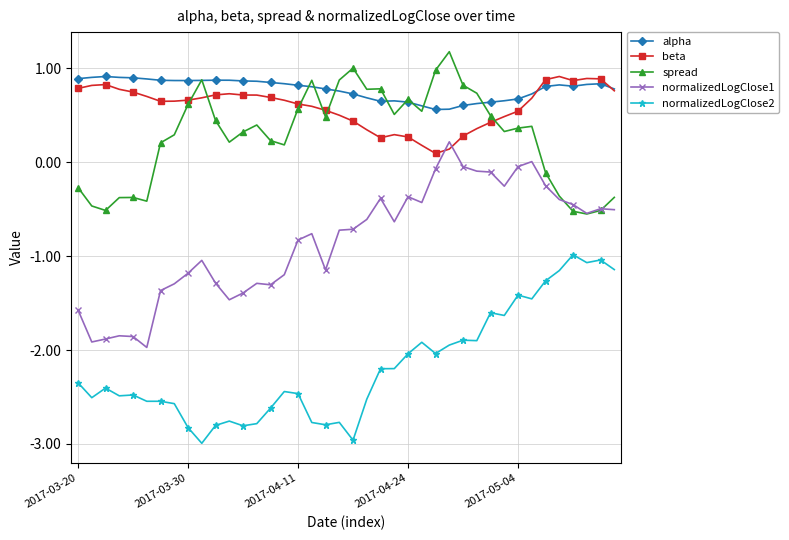

What is the value of the alpha point at the 36th from the left?

0.8